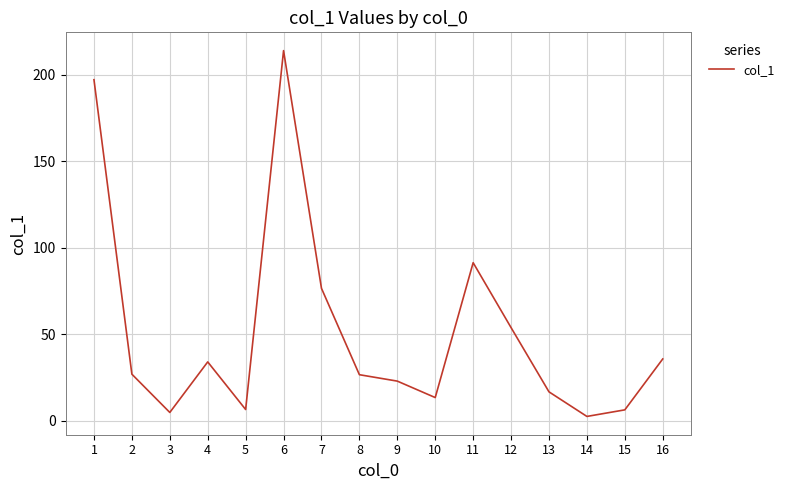

Read the value at 15.

6.4